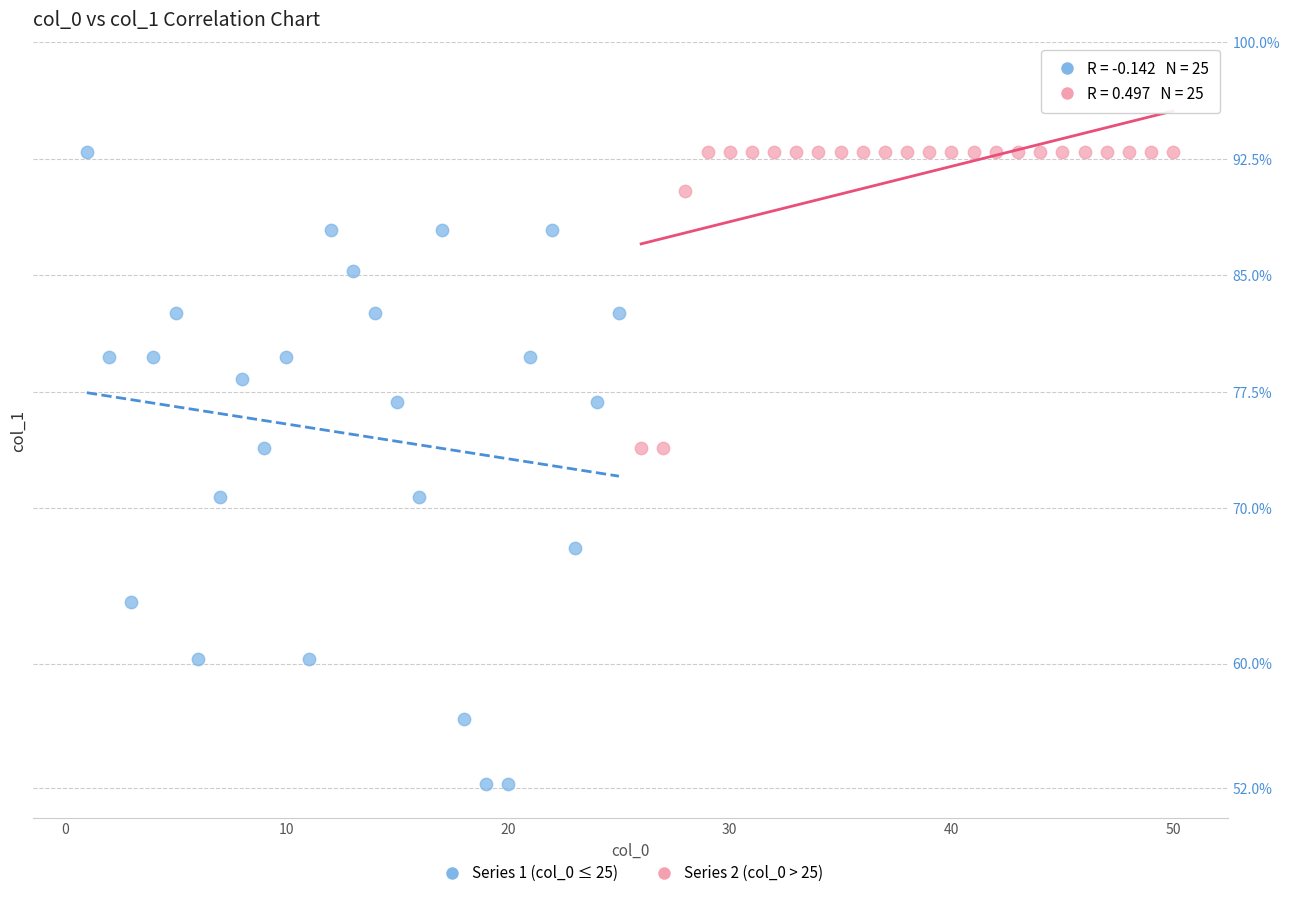

Which series contains the lowest Y value?

Series 1 (col_0 ≤ 25)